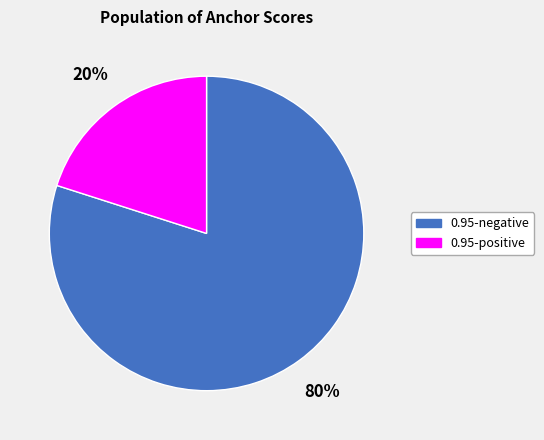

Which category has the smallest portion of the pie?

0.95-positive